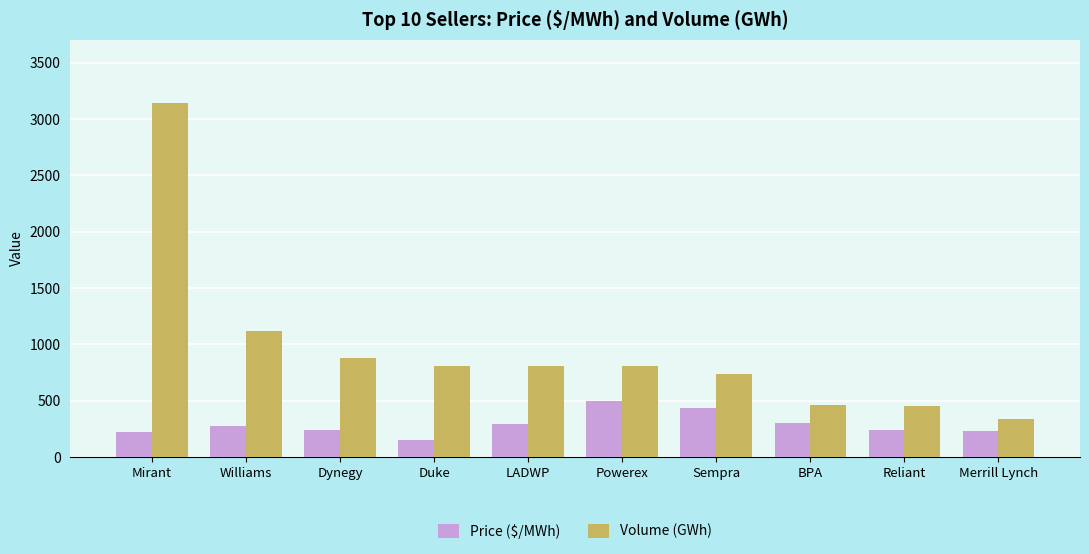

What is the value of the Price ($/MWh) bar at the 3rd from the left?

239.6